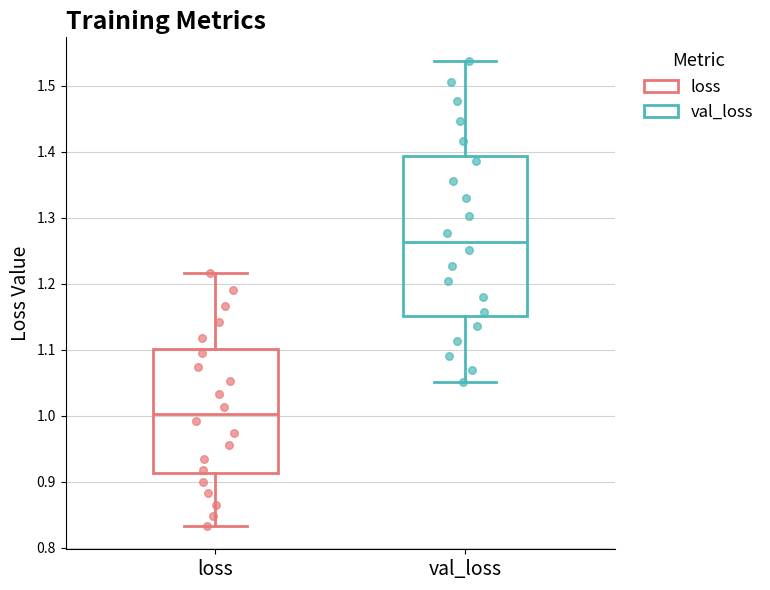

Which box's median line is the lowest?

loss